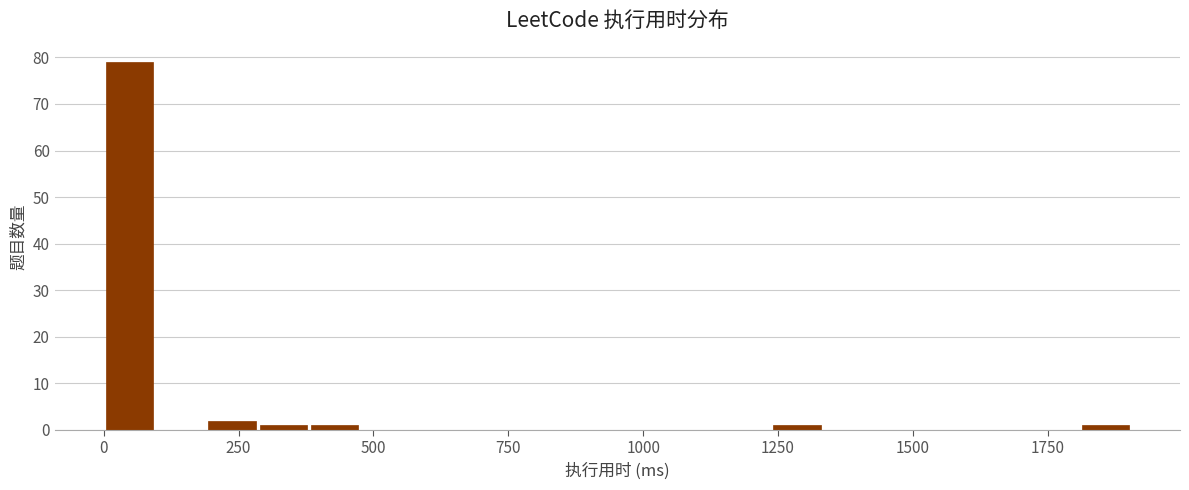

Read against the x-axis, roughly where is the centre of the tallest bar?

50